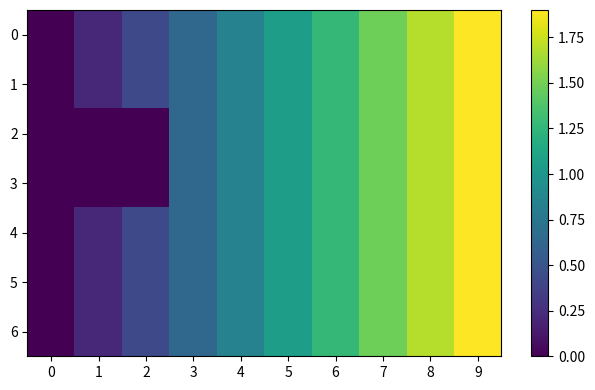

Rank the series at 3 from lowest to highest value.

0, 1, 2, 3, 4, 5, 6